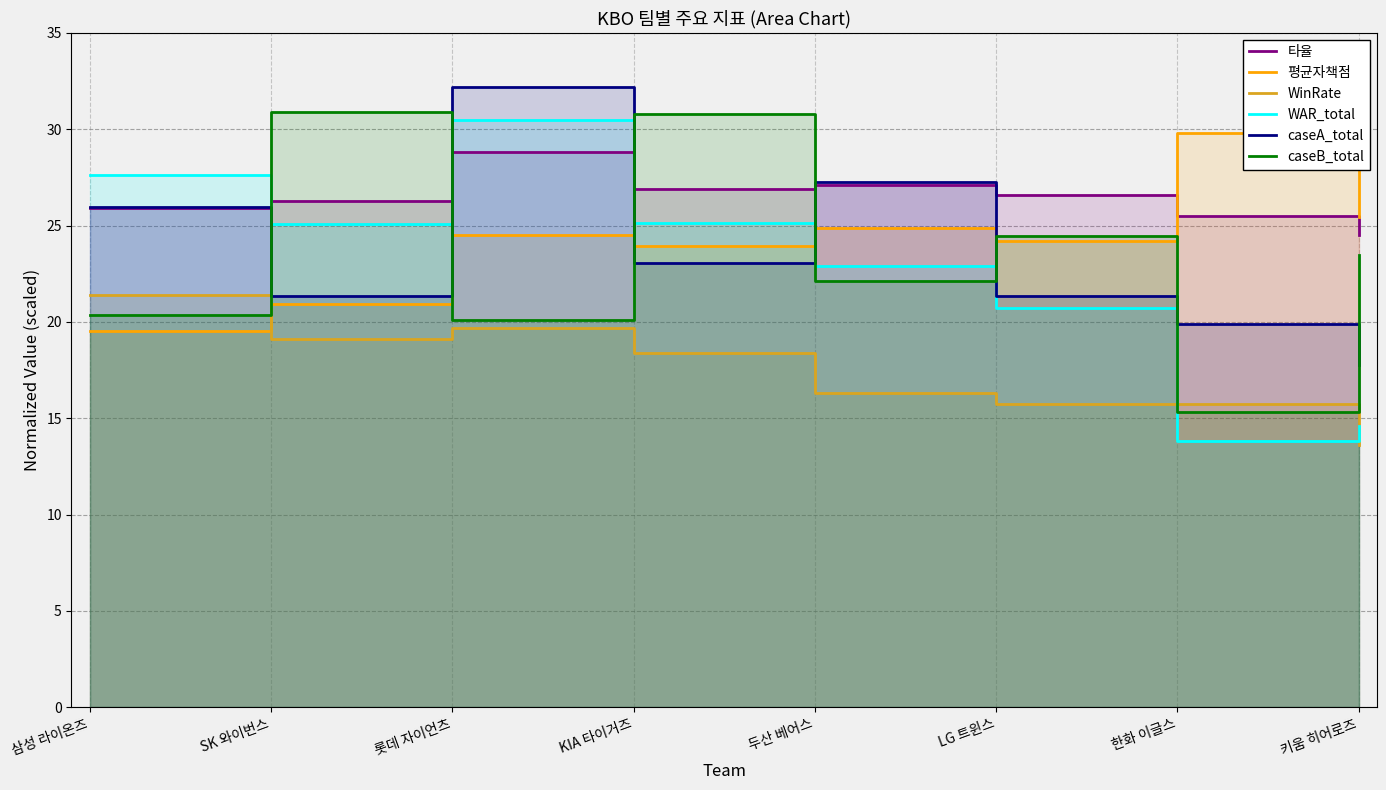

What is the label of the 1st point from the left?

삼성 라이온즈